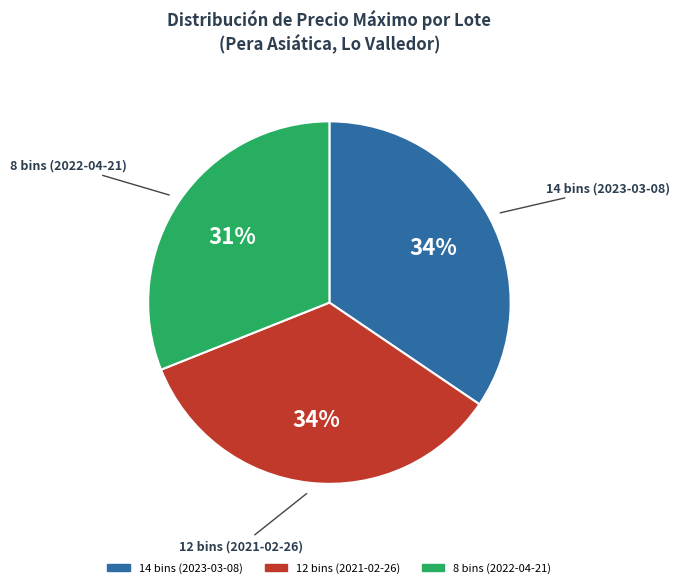

To the nearest percent, what is the combined percentage of 8 bins (2022-04-21) and 14 bins (2023-03-08)?

66%